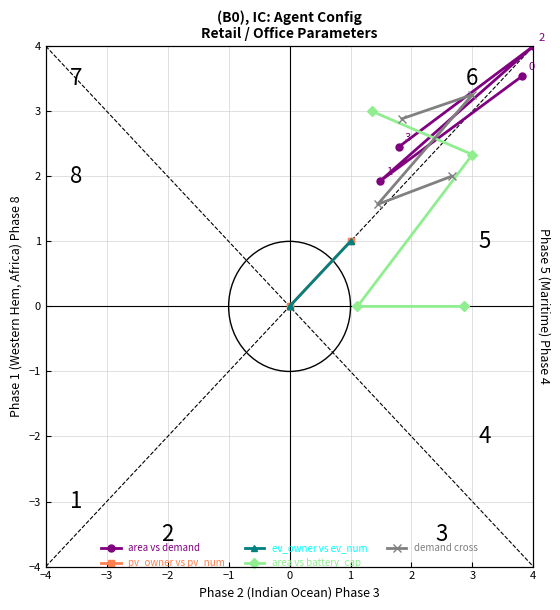

How many distinct data groups are displayed?

5